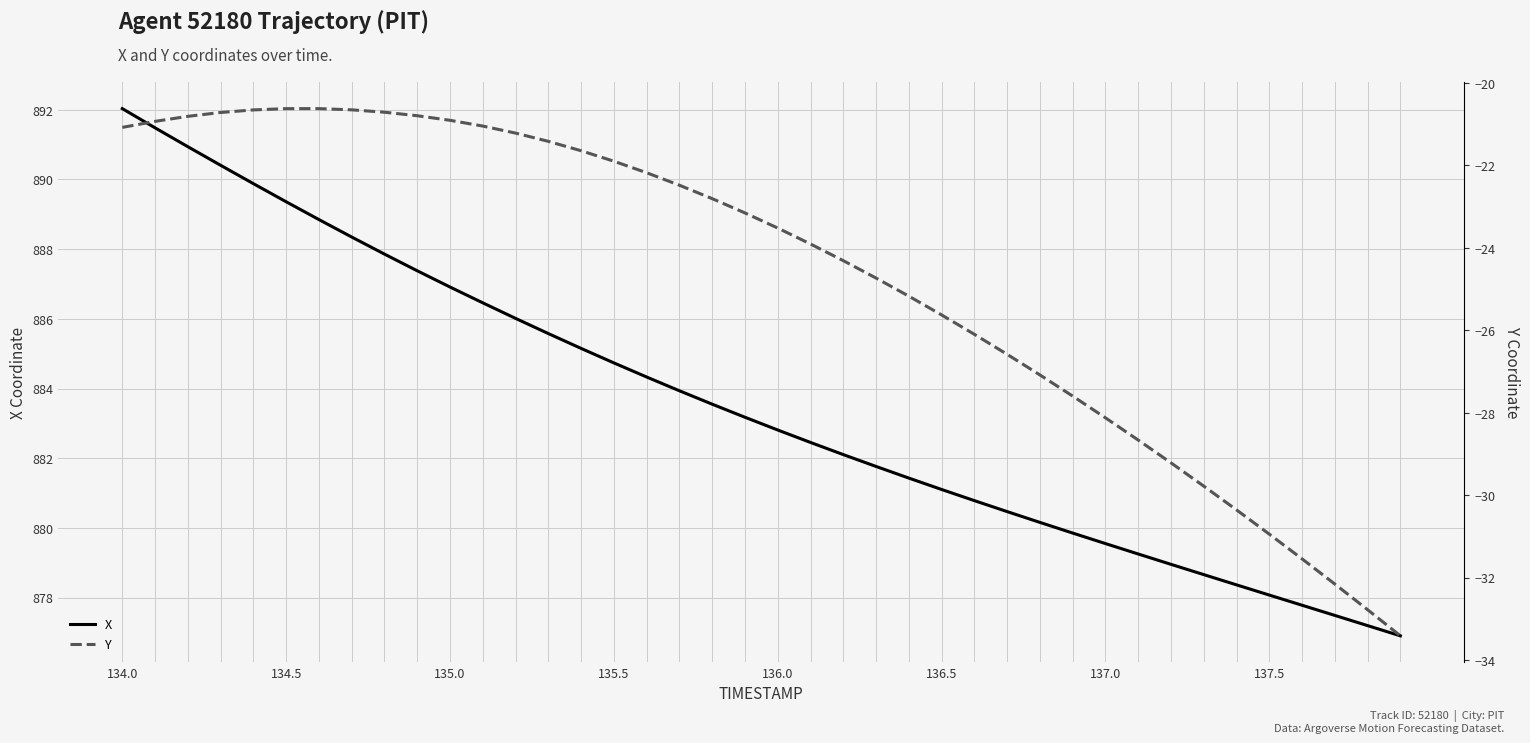

What is the highest value of the X series?

892.0